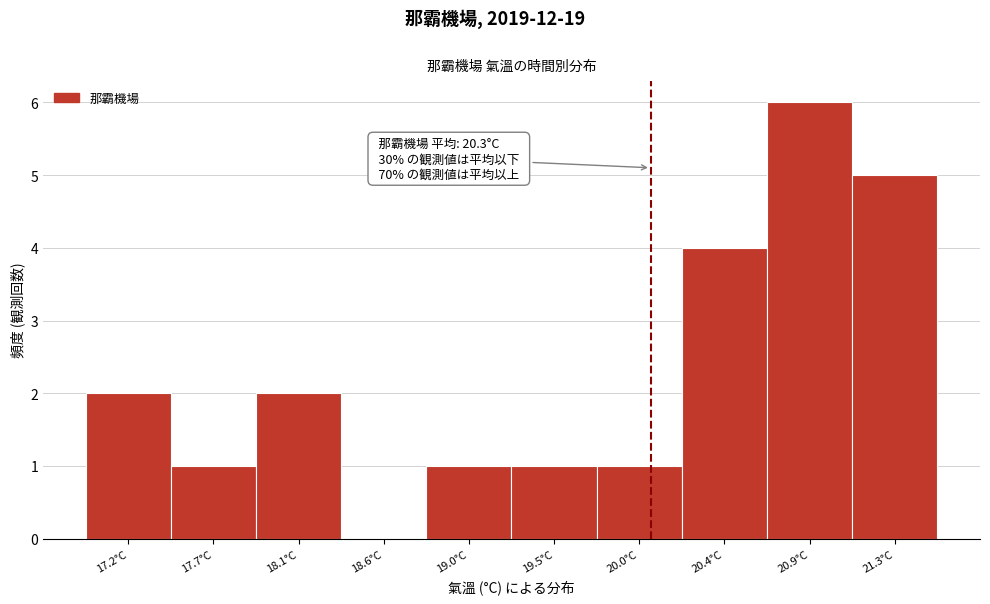

Reading left to right, list all the values displayed in this chart.

17.2°C=2	17.7°C=1	18.1°C=2	18.6°C=0	19.0°C=1	19.5°C=1	20.0°C=1	20.4°C=4	20.9°C=6	21.3°C=5